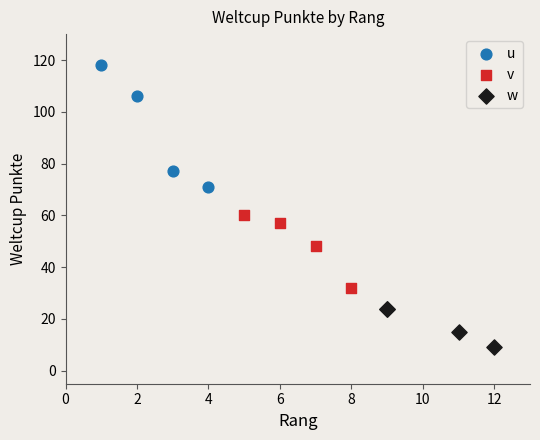

Which series contains the highest Y value?

u